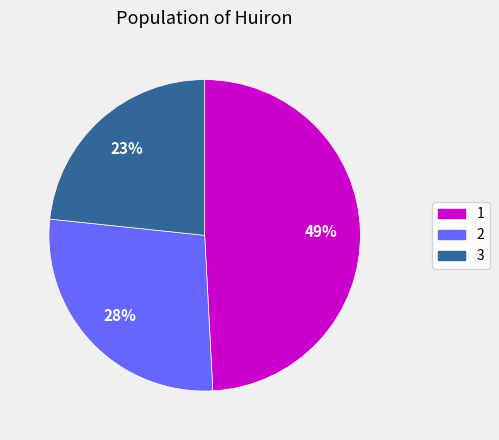

Which slice is the smallest?

3